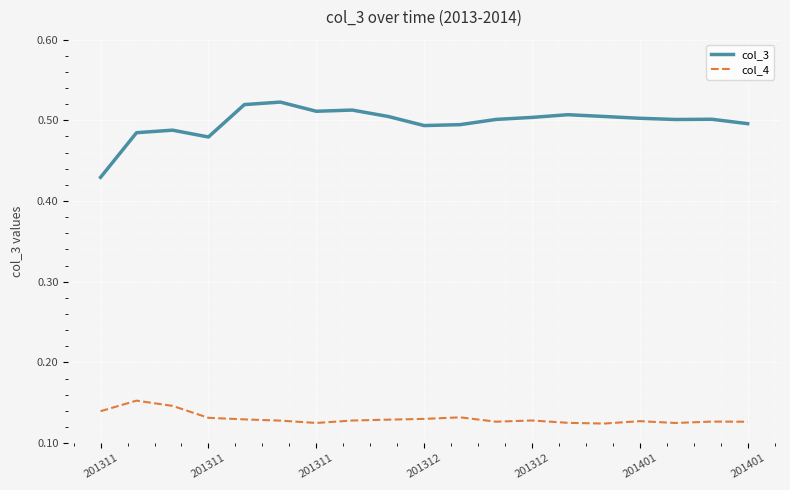

Which series has the largest total across all categories?

col_3